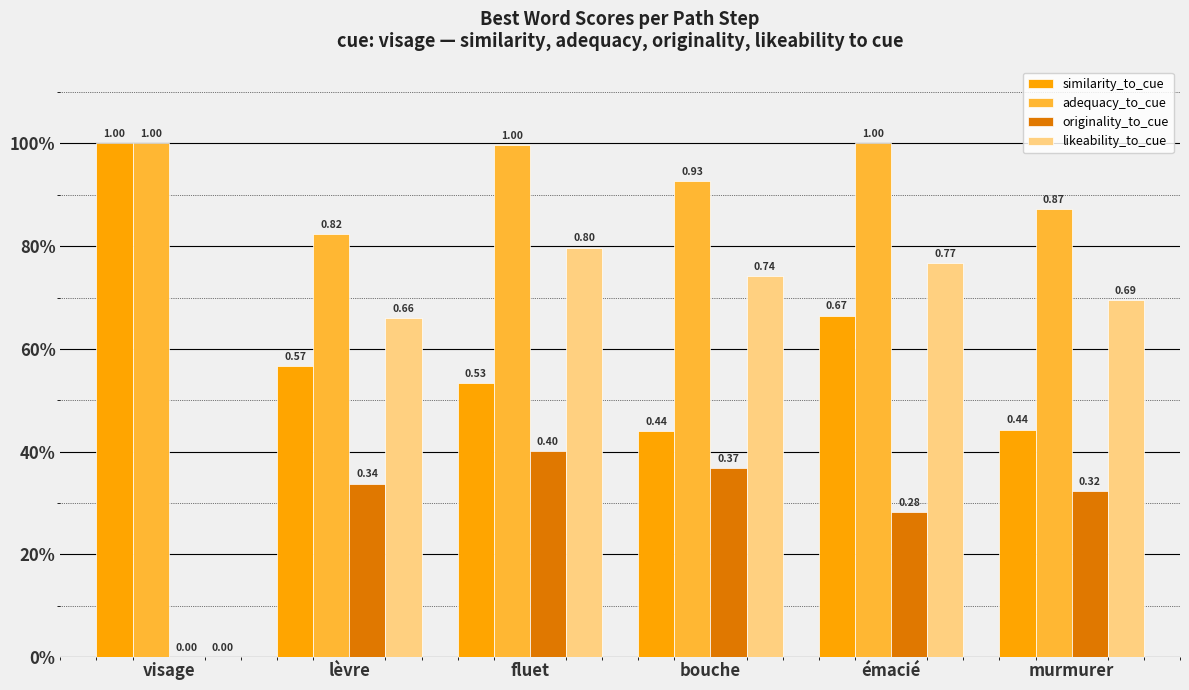

What is the total value across all series at visage?

2.0